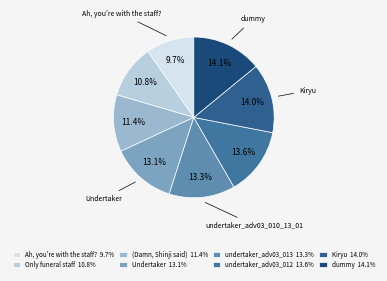

Which slice is the smallest?

Ah, you're with the staff? 9.7%